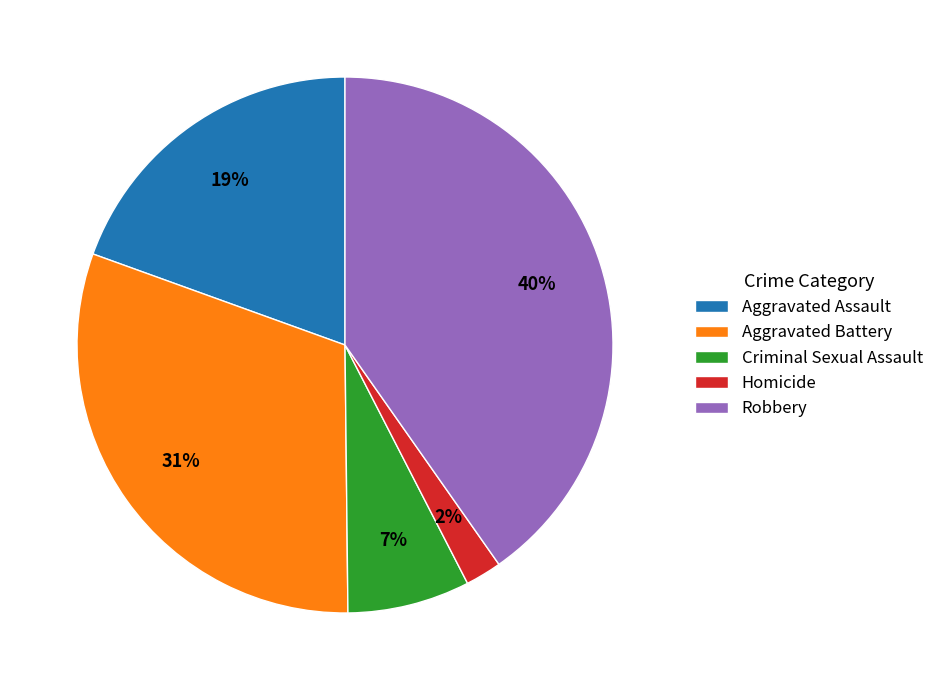

Which has a higher value, Aggravated Battery or Homicide?

Aggravated Battery